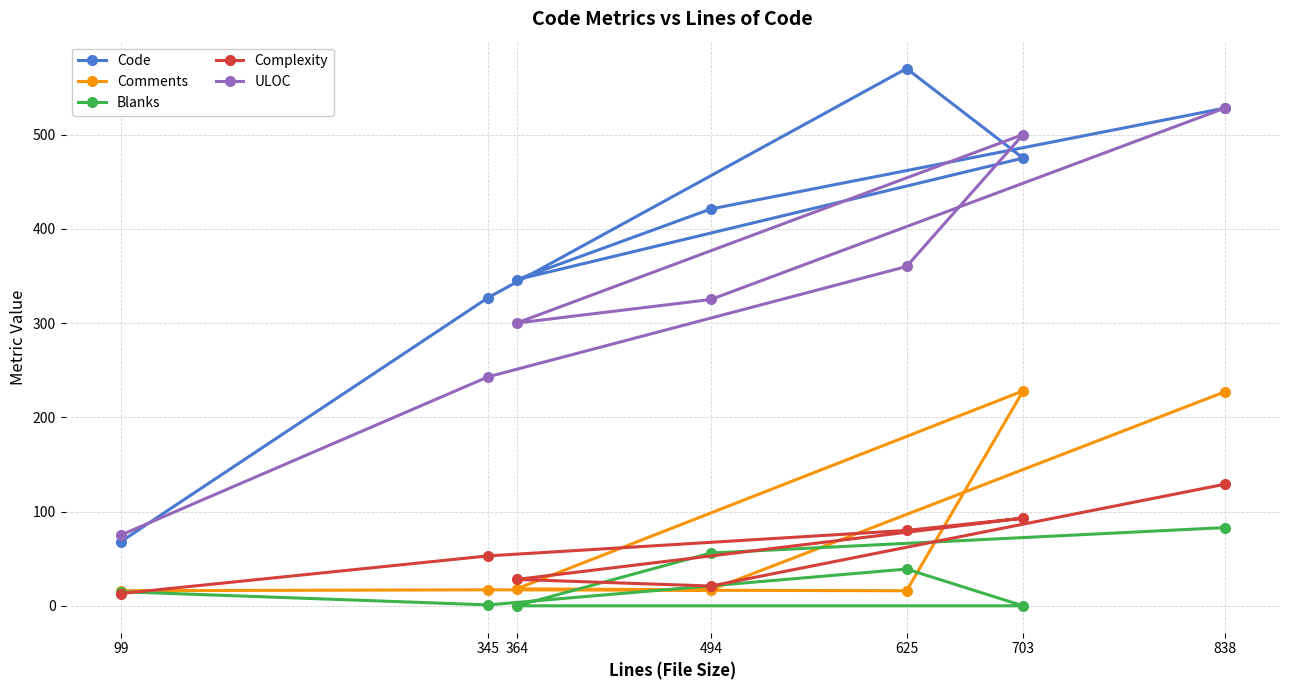

What is the greatest value displayed?

570